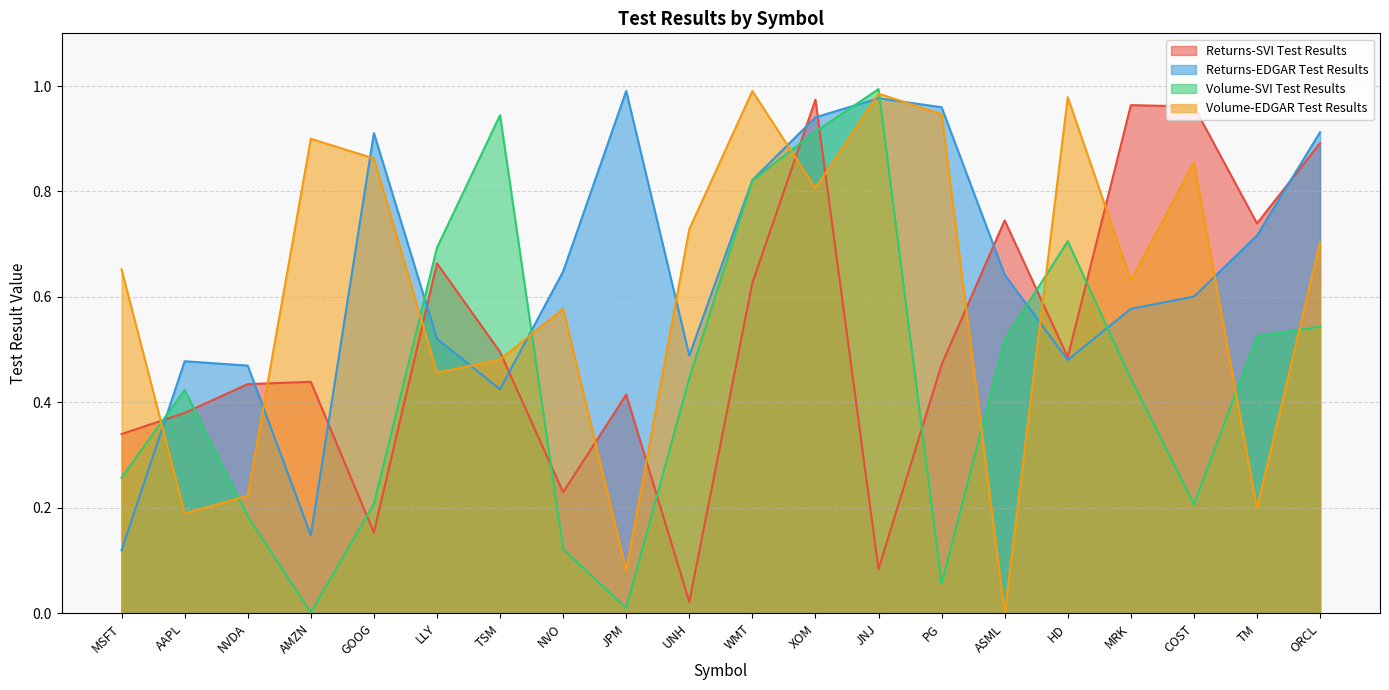

At which category is the sum across all series the highest?

XOM